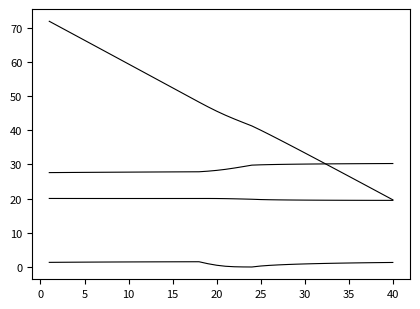

Does the chart display data point markers on the line(s)?

No